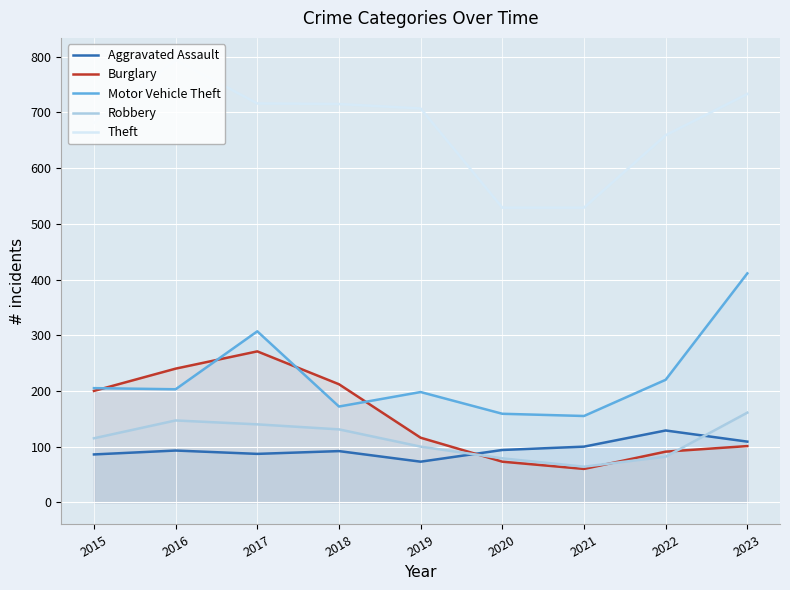

At which label is Motor Vehicle Theft closest to 283?

2017